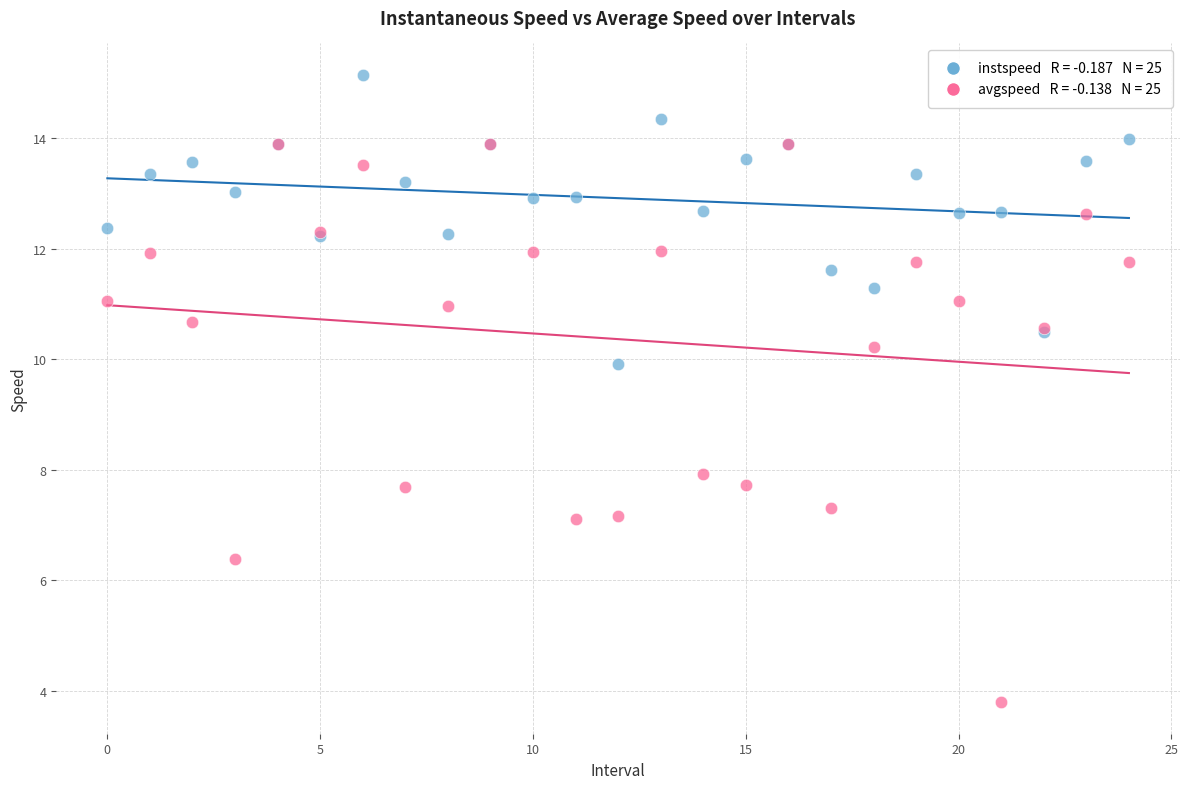

Across all series, what Y value is closest to 9?

9.9